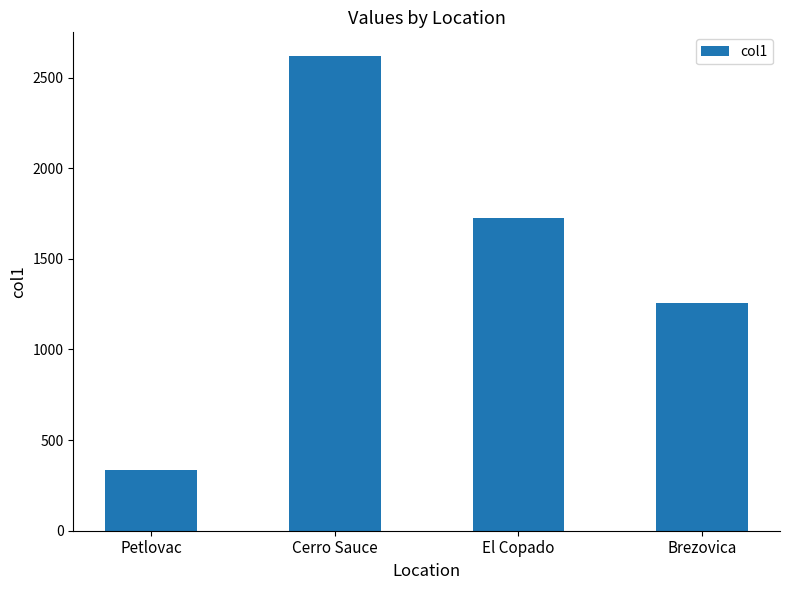

How many bars are there in total?

4